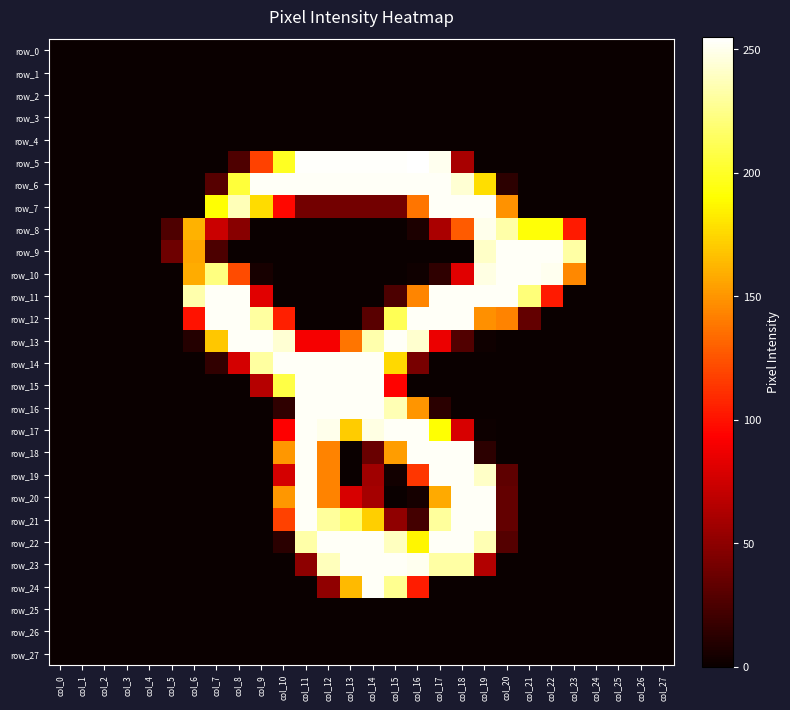

The row_27 series shows 0 at col_8. True or false?

True